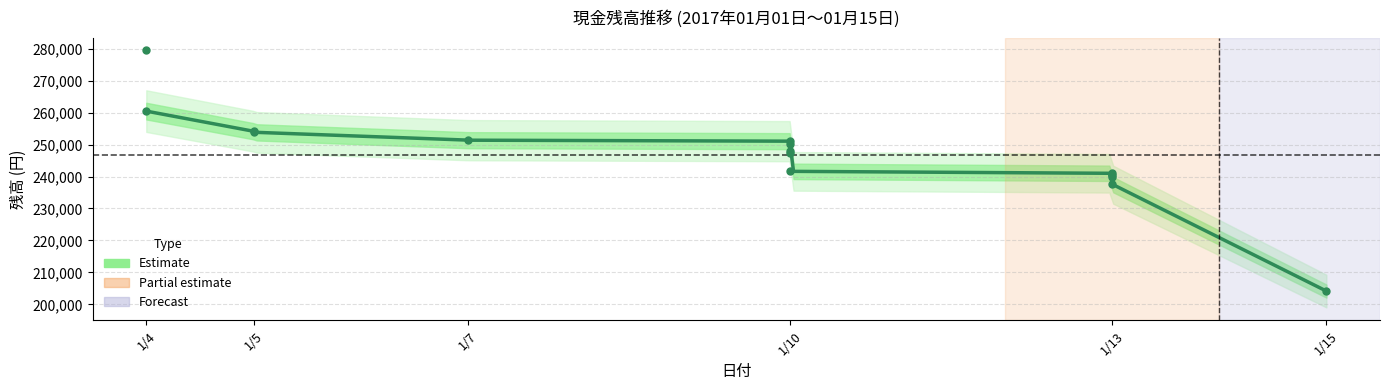

What is the change in value from 7 to 13?

-11438